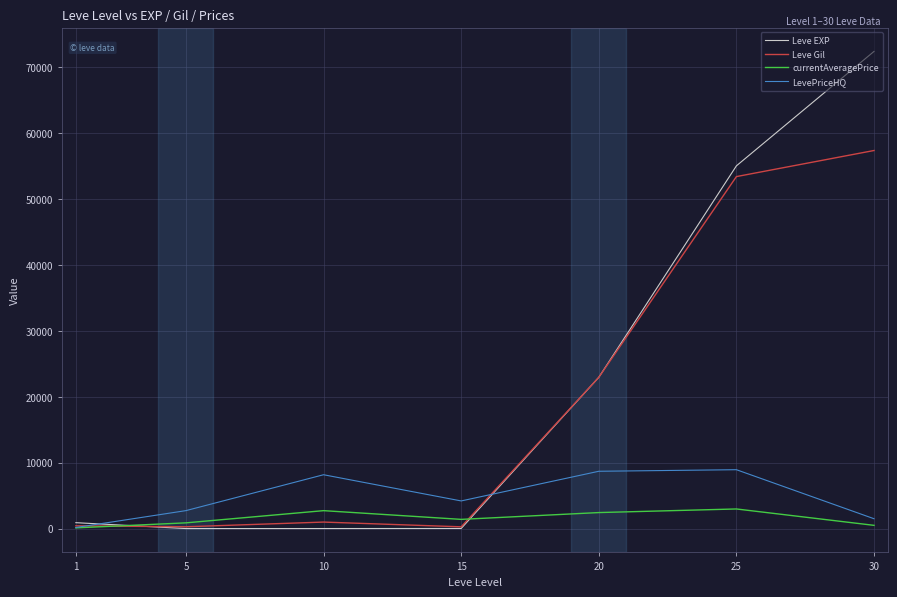

Between 1 and 20, which series saw the biggest shift?

Leve Gil